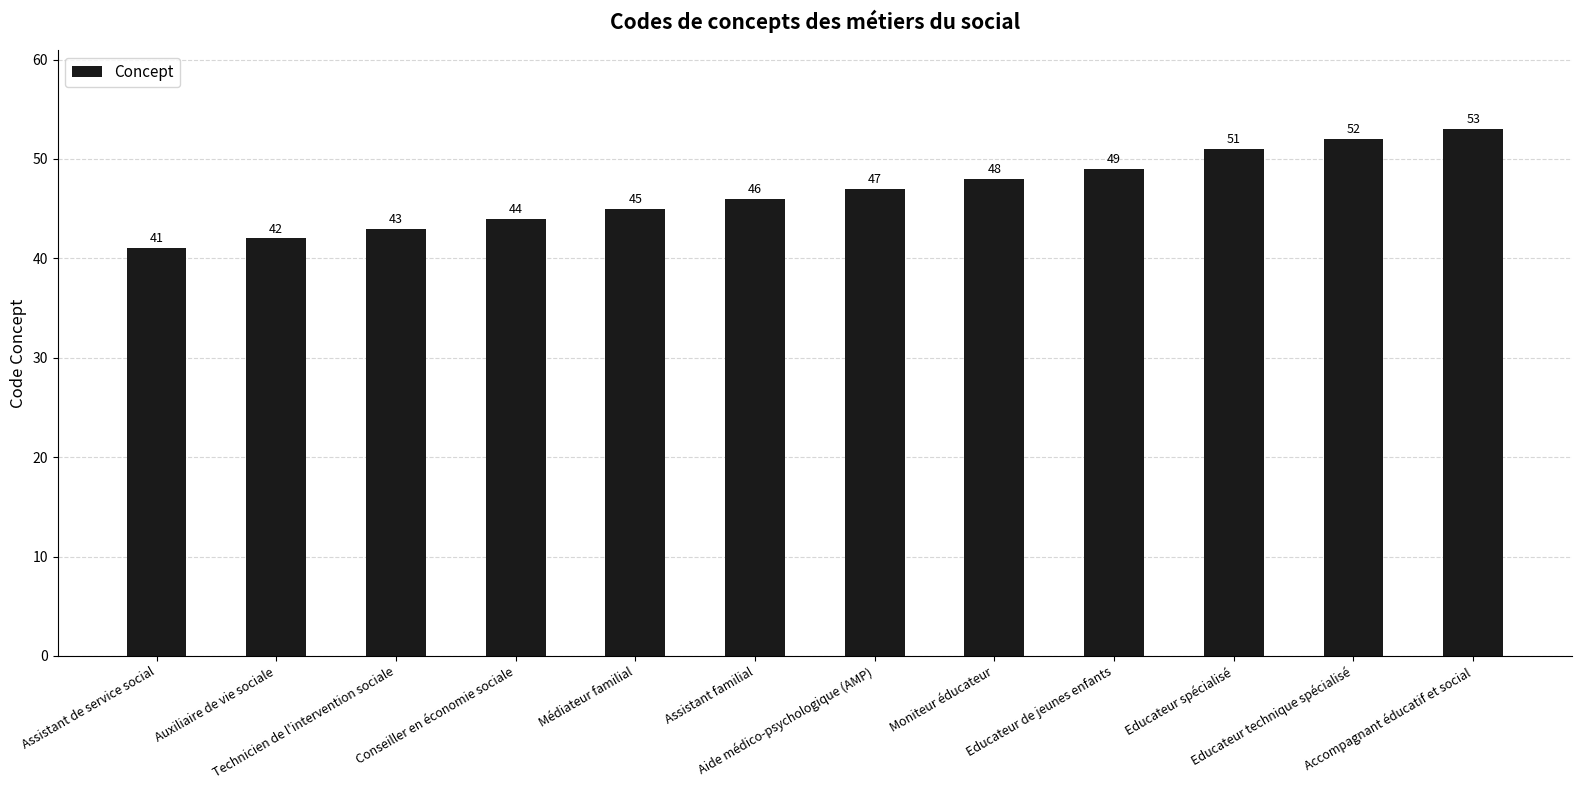

Which has a higher value, Médiateur familial or Technicien de l'intervention sociale?

Médiateur familial